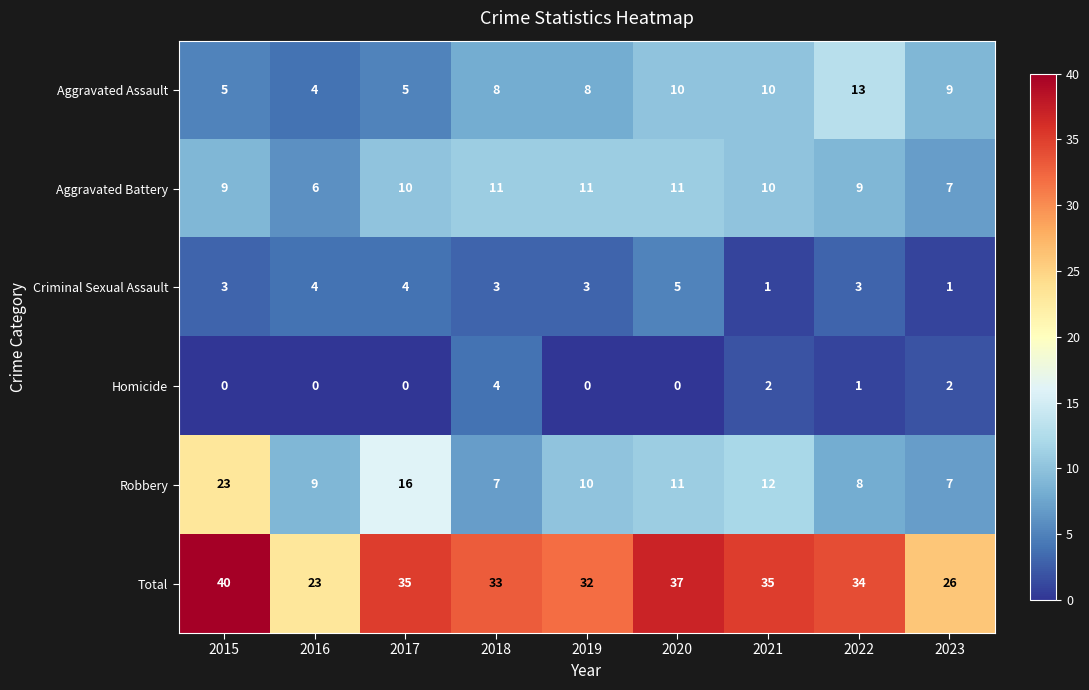

Is it true that Total equals 40 at 2015?

True